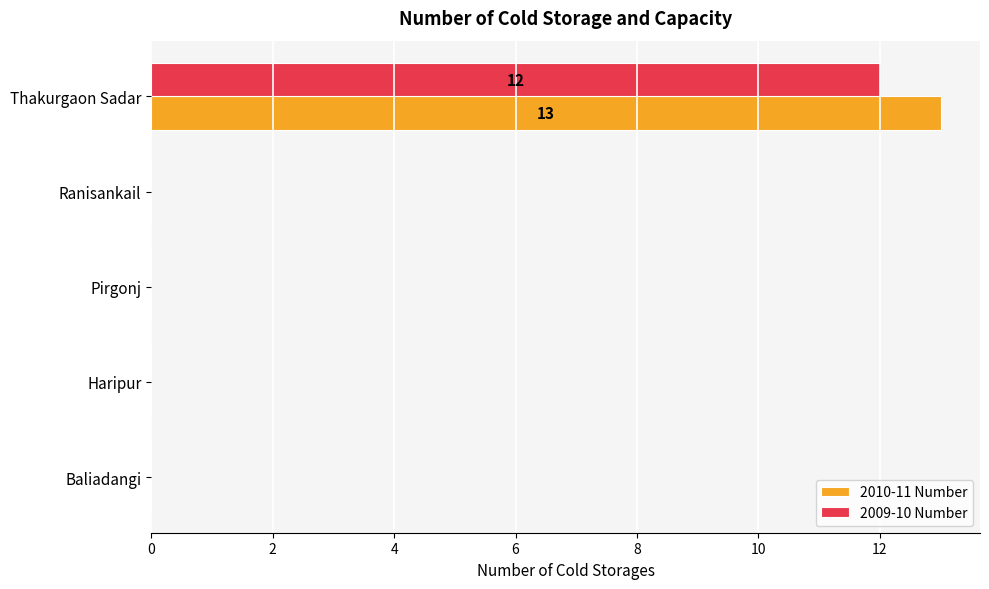

True or false: 2010-11 Number has a value of 18 at Thakurgaon Sadar.

False